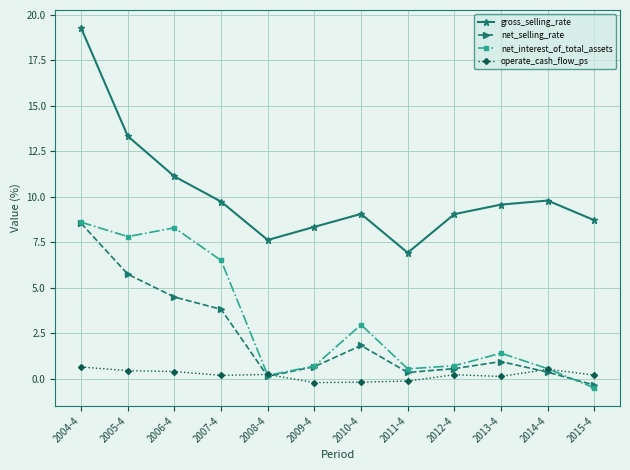

What is the value of the operate_cash_flow_ps point at the 12th from the left?

0.2